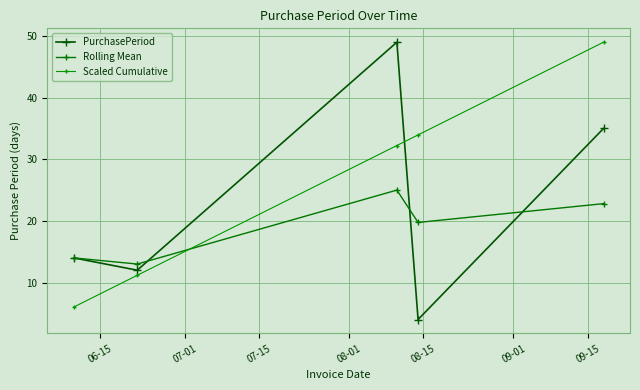

Which series ends up on top after the final intersection of Scaled Cumulative and Rolling Mean?

Scaled Cumulative